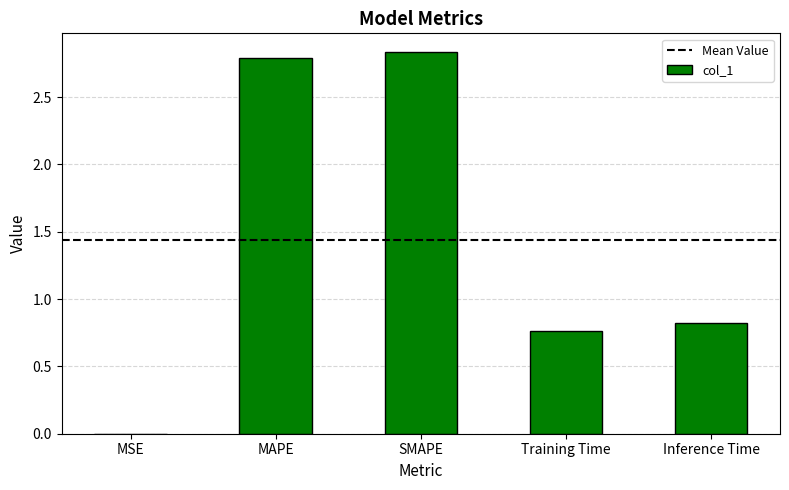

True or false: the data shows 0.0 at MSE.

True